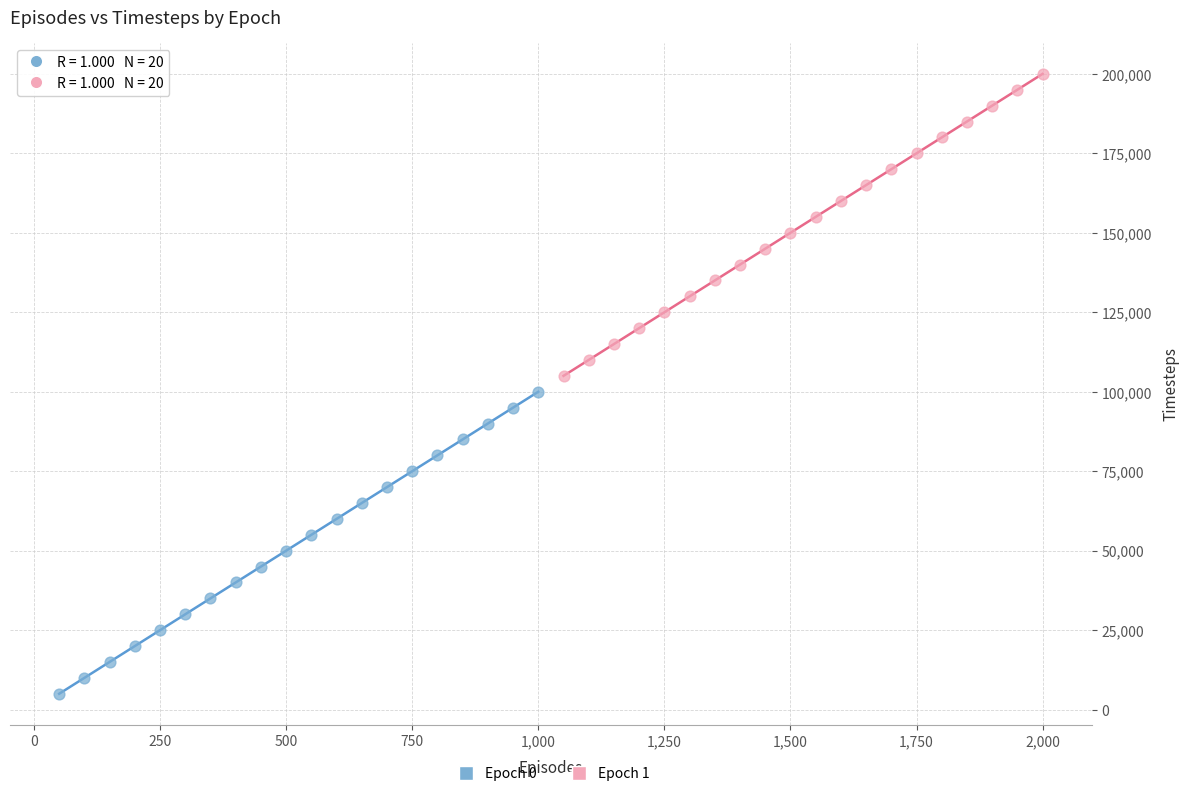

What are all the series names shown in the legend?

Epoch 0, Epoch 1